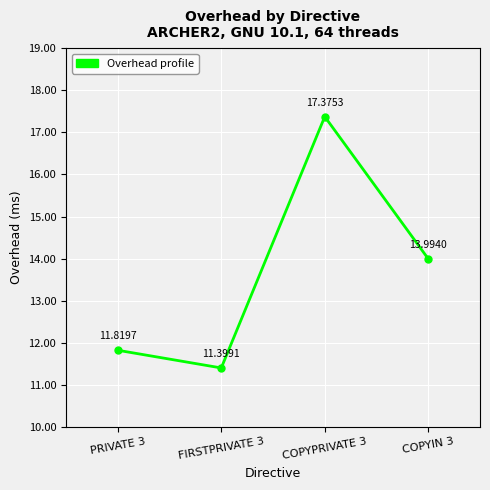

Is this an area chart (filled region under the line)?

No